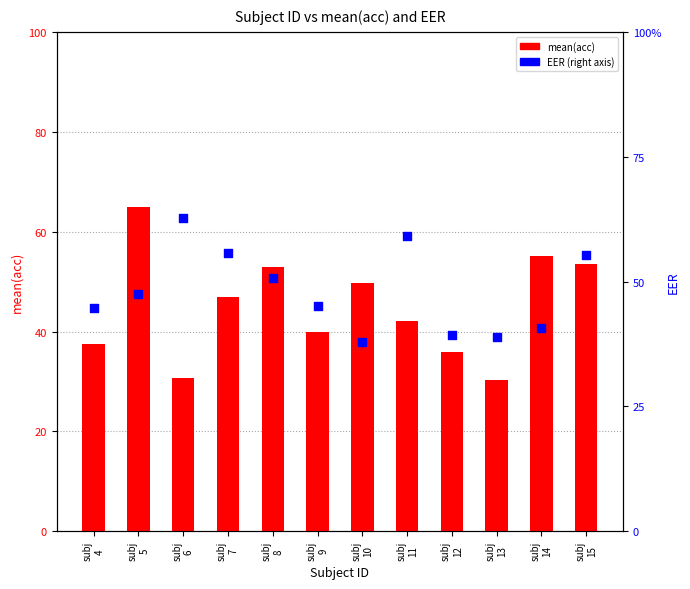

Which series has the largest total across all categories?

mean(acc)